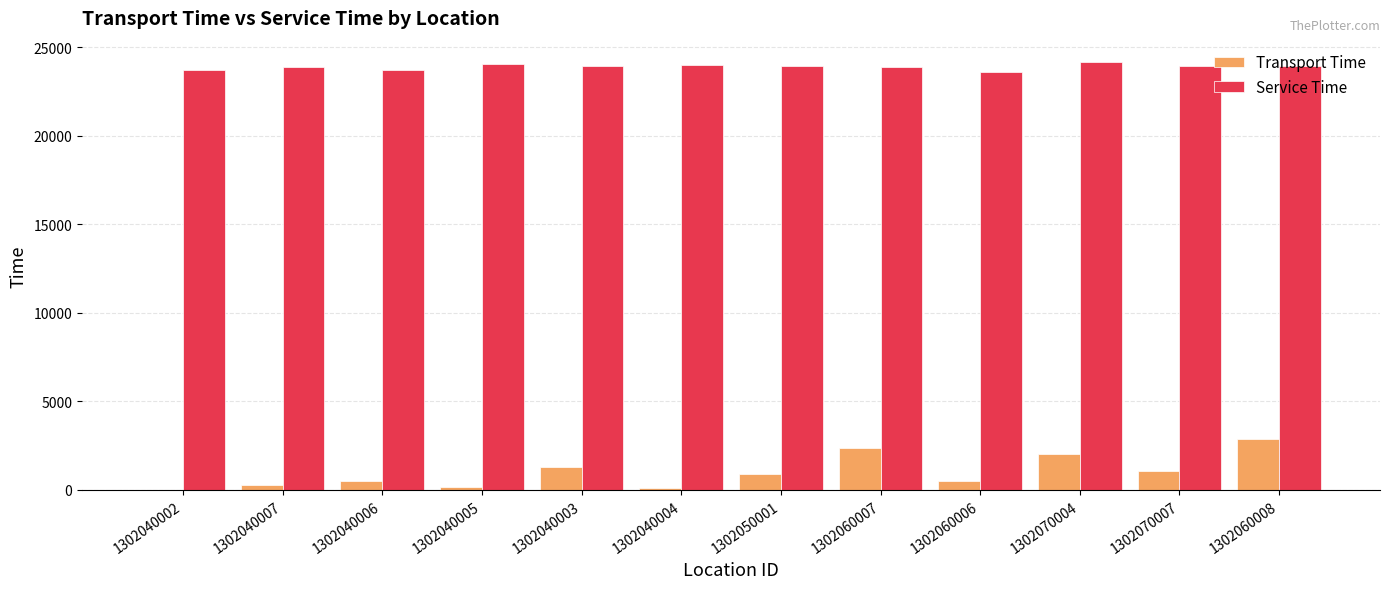

What is the maximum value shown in the chart?

24170